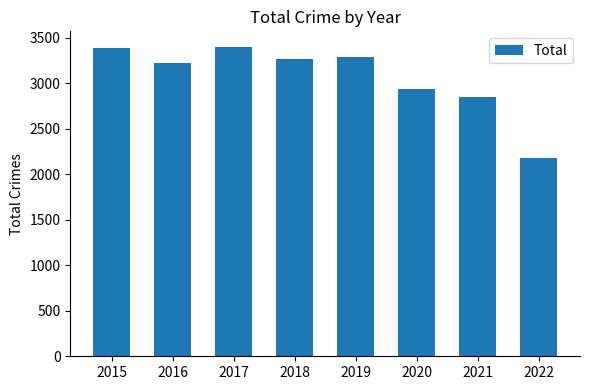

How many distinct data groups are displayed?

1